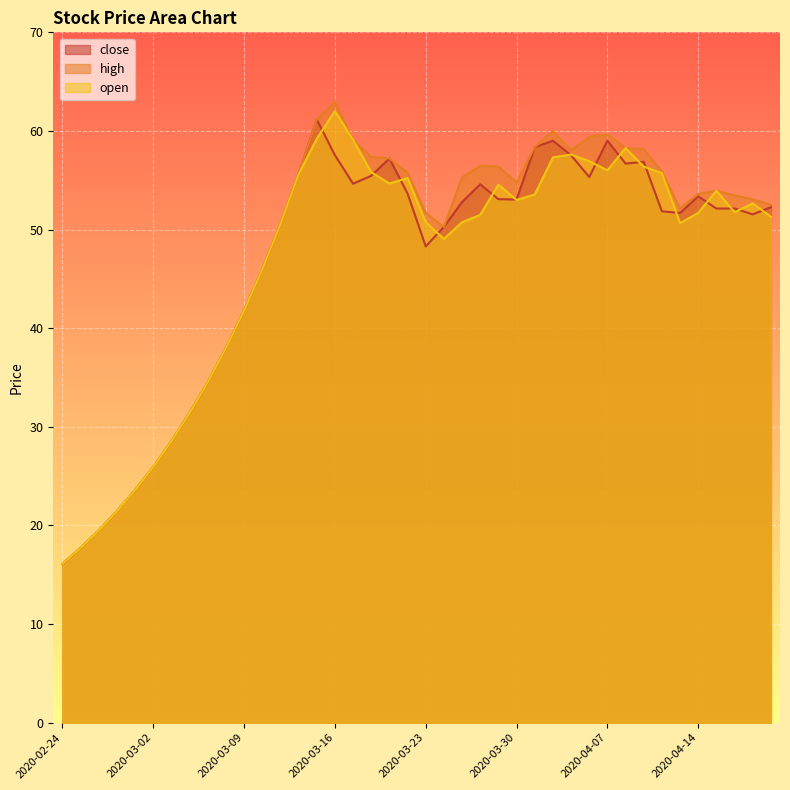

Reading right to left, list all the values displayed in this chart.

close: 2020-04-20=52.3	2020-04-17=51.5	2020-04-16=52.1	2020-04-15=52.1	2020-04-14=53.4	2020-04-13=51.7	2020-04-10=51.9	2020-04-09=56.9	2020-04-08=56.7	2020-04-07=59.0	2020-03-03=55.3	2020-04-02=57.5	2020-04-01=59.0	2020-03-31=58.4	2020-03-30=53.0	2020-03-27=53.1	2020-03-26=54.6	2020-03-25=52.8	2020-03-24=50.3	2020-03-23=48.3	2020-03-20=53.7	2020-03-19=57.2	2020-03-18=55.5	2020-03-17=54.6	2020-03-16=57.5	2020-03-13=61.2	2020-03-12=55.6	2020-03-11=50.5	2020-03-10=46.0	2020-03-09=41.8	2020-03-06=38.0	2020-03-05=34.5	2020-03-04=31.4	2020-03-03=28.5	2020-03-02=25.9	2020-02-28=23.6	2020-02-27=21.4	2020-02-26=19.5	2020-02-25=17.7	2020-02-24=16.1
high: 2020-04-20=52.5	2020-04-17=53.1	2020-04-16=53.5	2020-04-15=53.9	2020-04-14=53.6	2020-04-13=52.1	2020-04-10=55.9	2020-04-09=58.2	2020-04-08=58.3	2020-04-07=59.7	2020-03-03=59.4	2020-04-02=58.0	2020-04-01=60.0	2020-03-31=58.4	2020-03-30=54.8	2020-03-27=56.4	2020-03-26=56.5	2020-03-25=55.3	2020-03-24=50.3	2020-03-23=51.7	2020-03-20=55.8	2020-03-19=57.2	2020-03-18=57.4	2020-03-17=59.1	2020-03-16=63.0	2020-03-13=61.2	2020-03-12=55.6	2020-03-11=50.5	2020-03-10=46.0	2020-03-09=41.8	2020-03-06=38.0	2020-03-05=34.5	2020-03-04=31.4	2020-03-03=28.5	2020-03-02=25.9	2020-02-28=23.6	2020-02-27=21.4	2020-02-26=19.5	2020-02-25=17.7	2020-02-24=16.1
open: 2020-04-20=51.3	2020-04-17=52.6	2020-04-16=51.8	2020-04-15=53.9	2020-04-14=51.7	2020-04-13=50.6	2020-04-10=55.7	2020-04-09=56.4	2020-04-08=58.3	2020-04-07=56.0	2020-03-03=56.9	2020-04-02=57.6	2020-04-01=57.3	2020-03-31=53.6	2020-03-30=53.0	2020-03-27=54.5	2020-03-26=51.5	2020-03-25=50.7	2020-03-24=49.0	2020-03-23=50.7	2020-03-20=55.2	2020-03-19=54.7	2020-03-18=55.8	2020-03-17=59.1	2020-03-16=62.0	2020-03-13=59.2	2020-03-12=55.6	2020-03-11=50.5	2020-03-10=46.0	2020-03-09=41.8	2020-03-06=38.0	2020-03-05=34.5	2020-03-04=31.4	2020-03-03=28.5	2020-03-02=25.9	2020-02-28=23.6	2020-02-27=21.4	2020-02-26=19.5	2020-02-25=17.7	2020-02-24=16.1